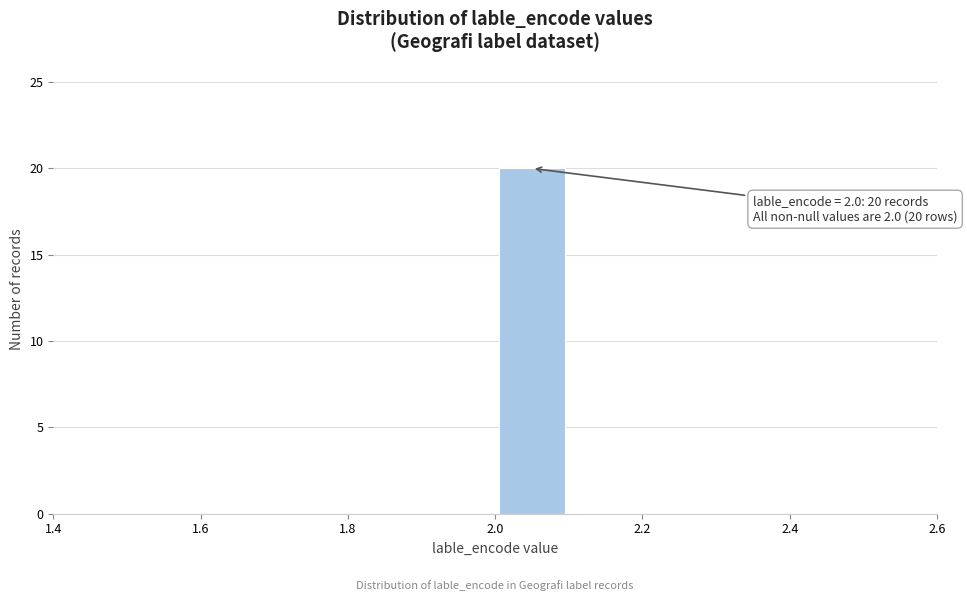

Which range on the x-axis has the tallest bar?

2.0 to 2.1